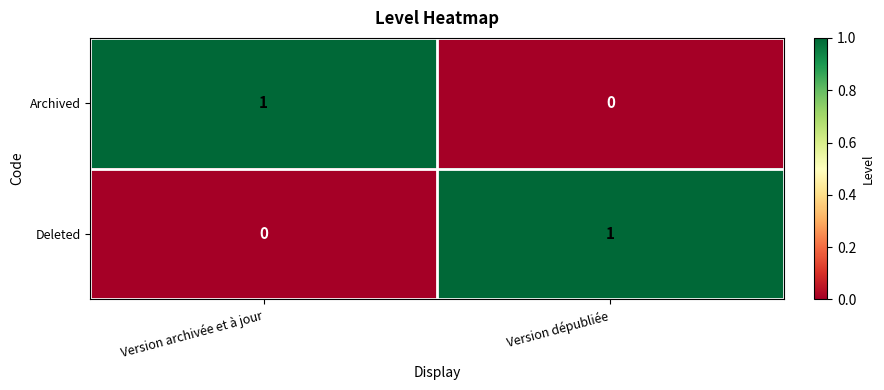

Is the value of Archived at Version dépubliée greater than the value of Deleted at Version dépubliée?

No